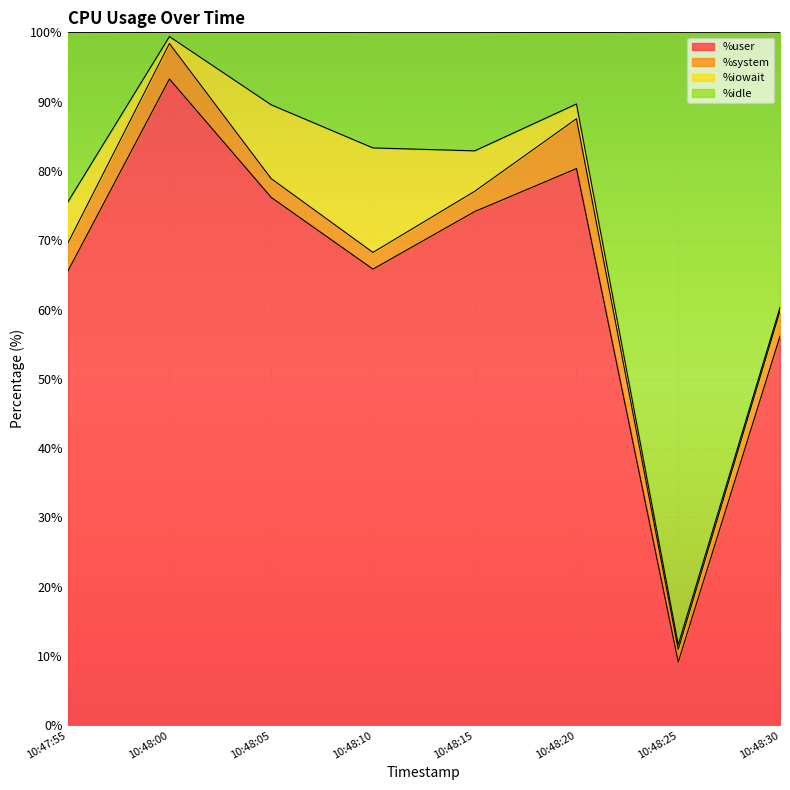

At which label does %user reach its minimum?

10:48:25